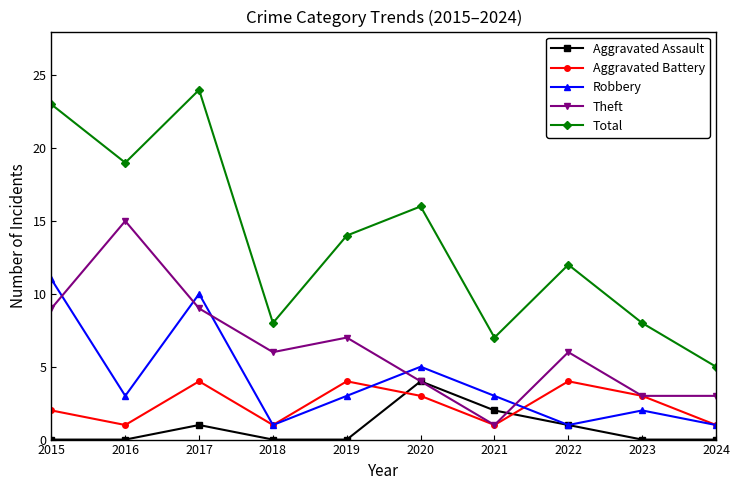

Read the Robbery value at 2016.

3